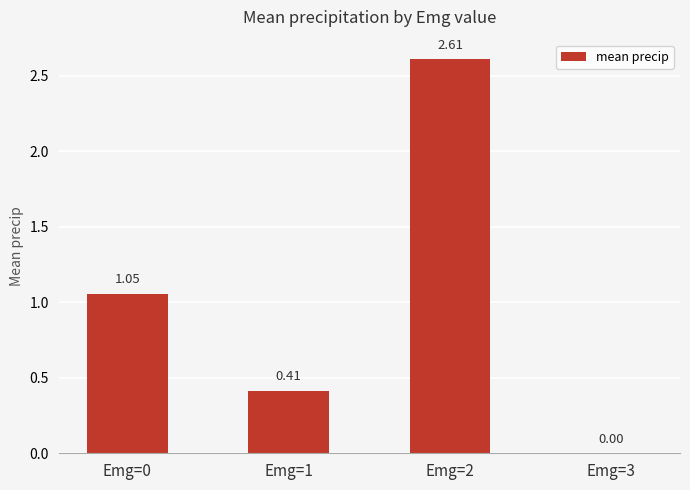

What is the change in value from Emg=0 to Emg=1?

-0.6